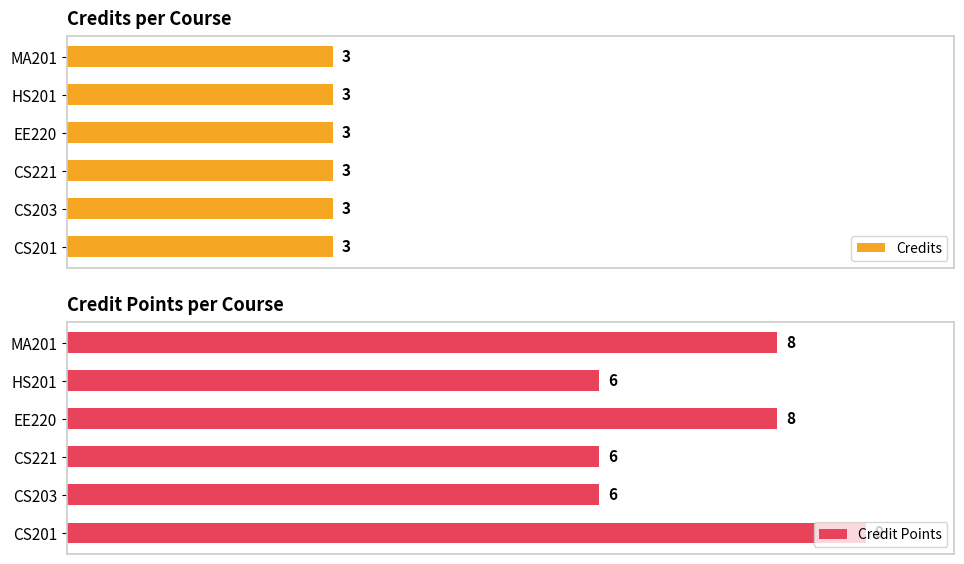

What is the value of the Credit Points bar at the 5th from the left?

6.0